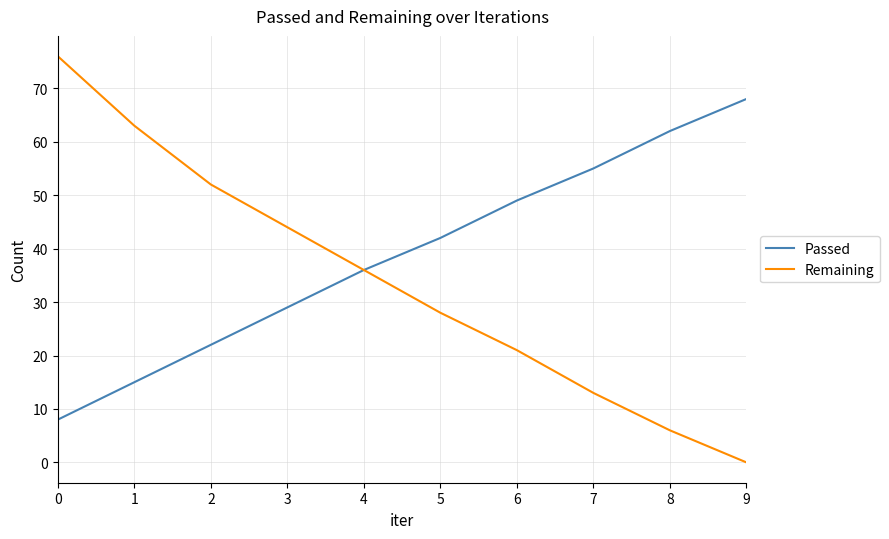

True or false: Passed has a value of 29 at 3.

True